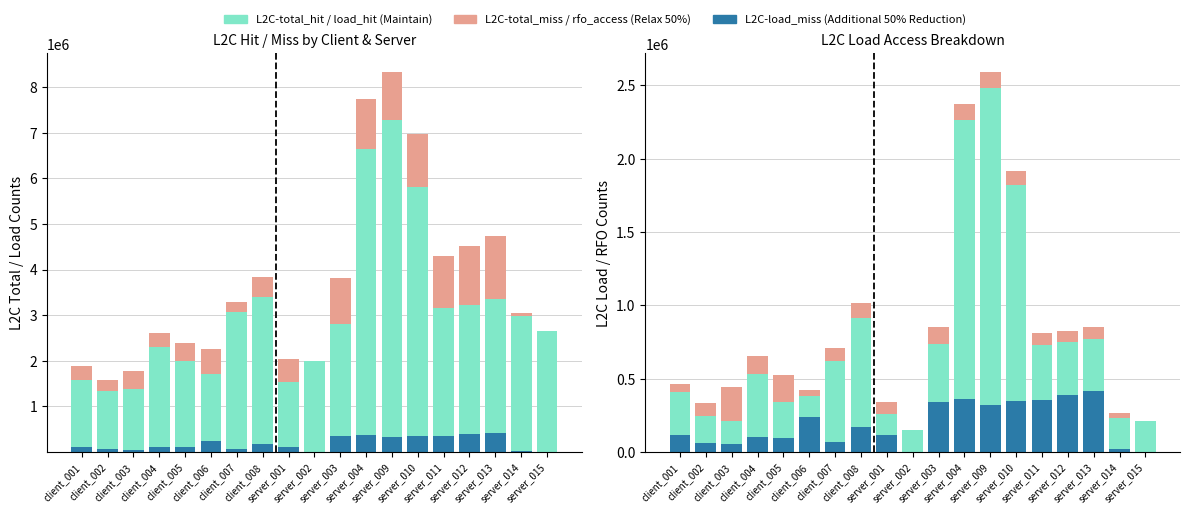

At how many categories does at least one series exceed 1210270?

19